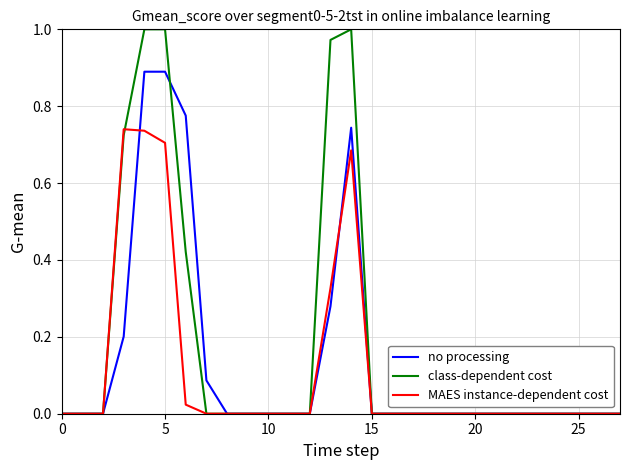

Count the number of categories in the chart.

28